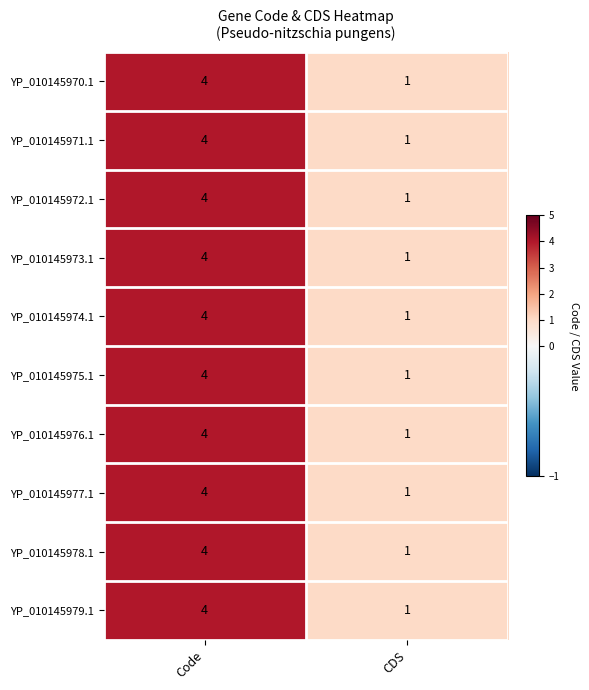

Is it true that YP_010145972.1 equals 1 at Code?

False